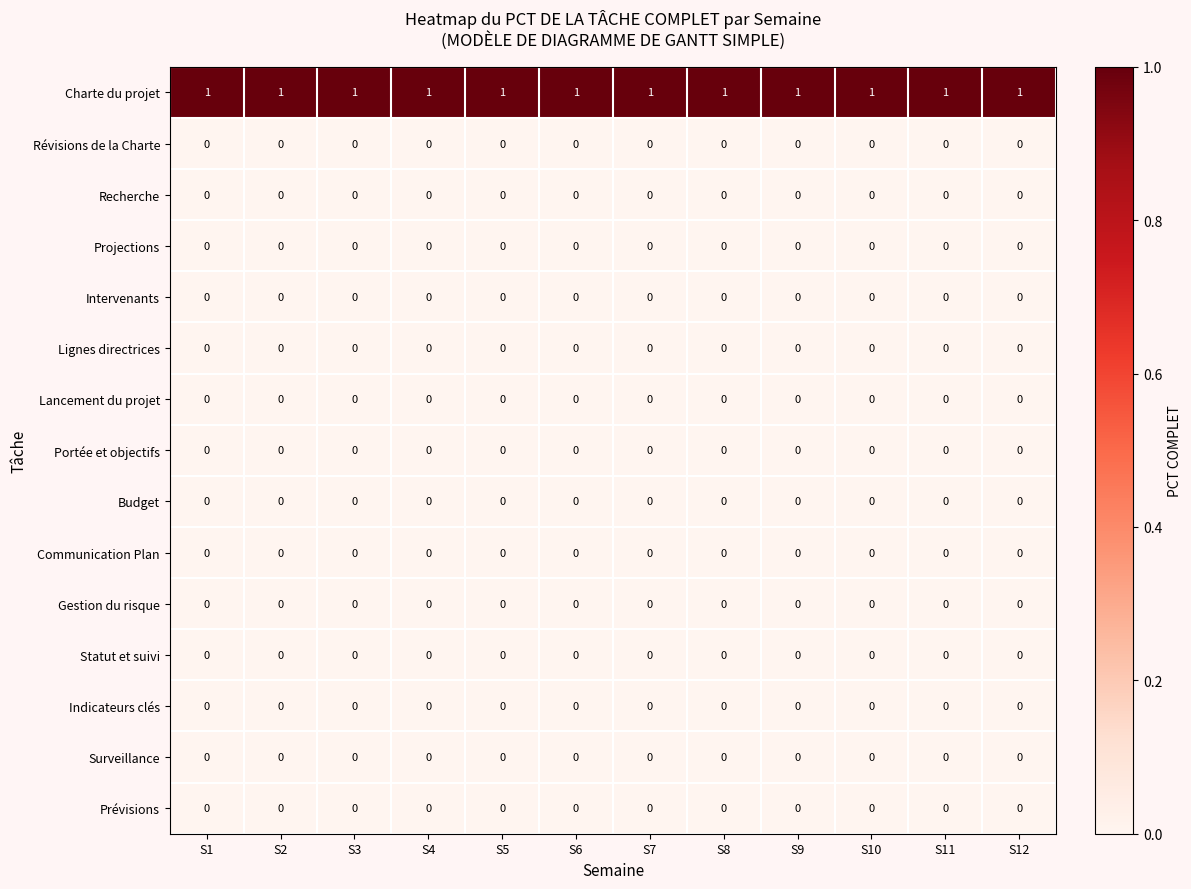

Is it true that Gestion du risque equals 0 at S12?

True